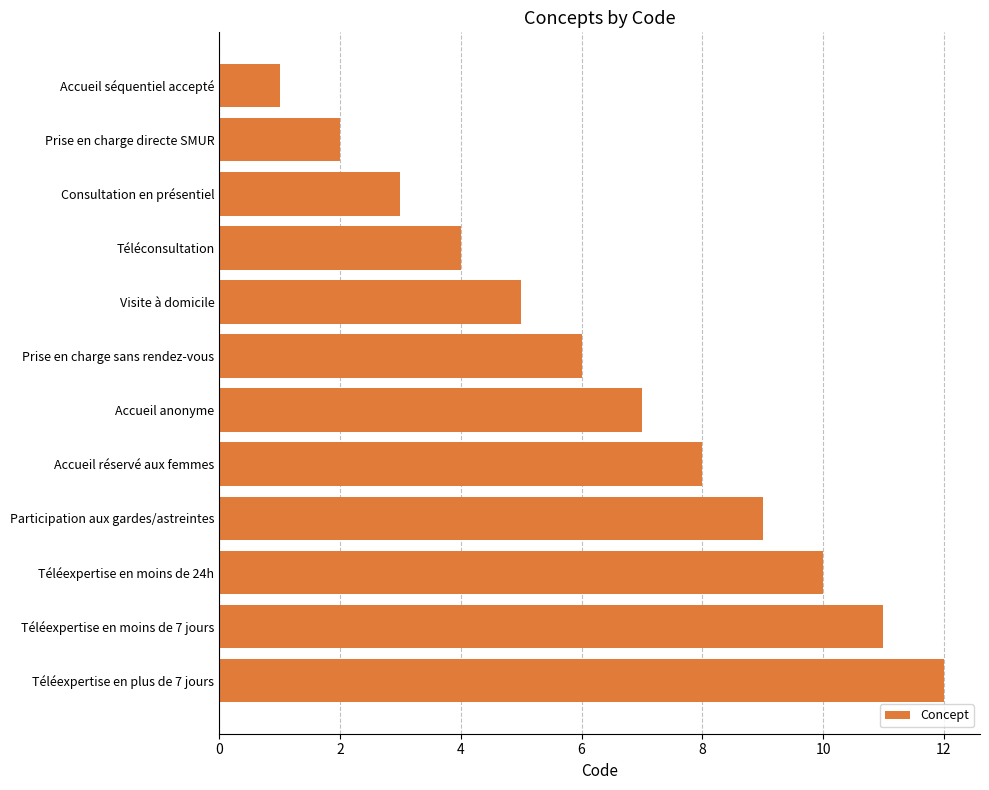

What is the ratio of the value at Téléexpertise en plus de 7 jours to the value at Prise en charge sans rendez-vous?

2.0